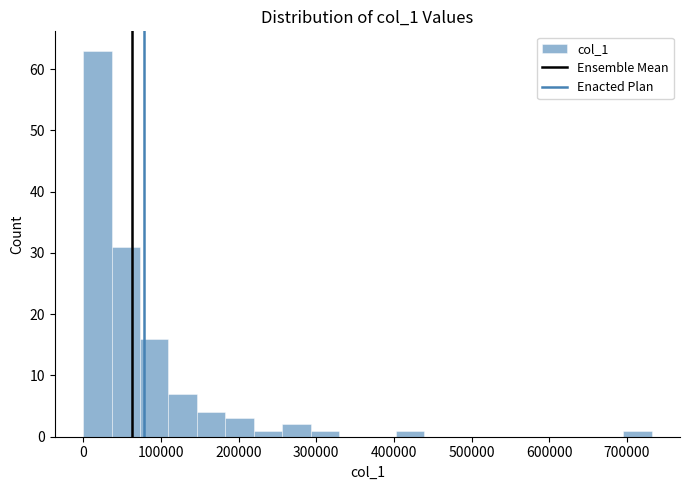

Read against the x-axis, roughly where is the centre of the tallest bar?

20000